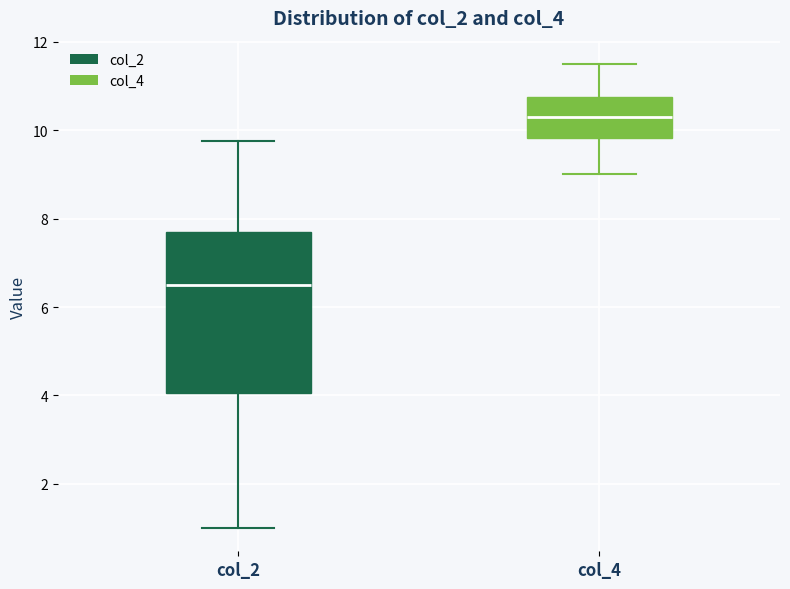

Reading left to right, read every box against the y-axis: the position of its median line, the range the box covers, and the ends of its whiskers. The values are not printed on the chart, so give them approximately, as read against the axis.

col_2: median 6.6, box 4.0 to 7.6, whiskers 1.0 to 9.8
col_4: median 10.2, box 9.8 to 10.8, whiskers 9.0 to 11.6